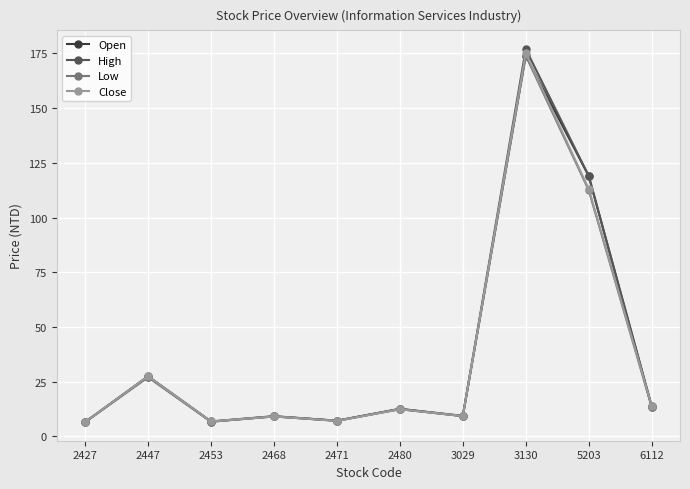

What is the greatest value displayed?

177.0